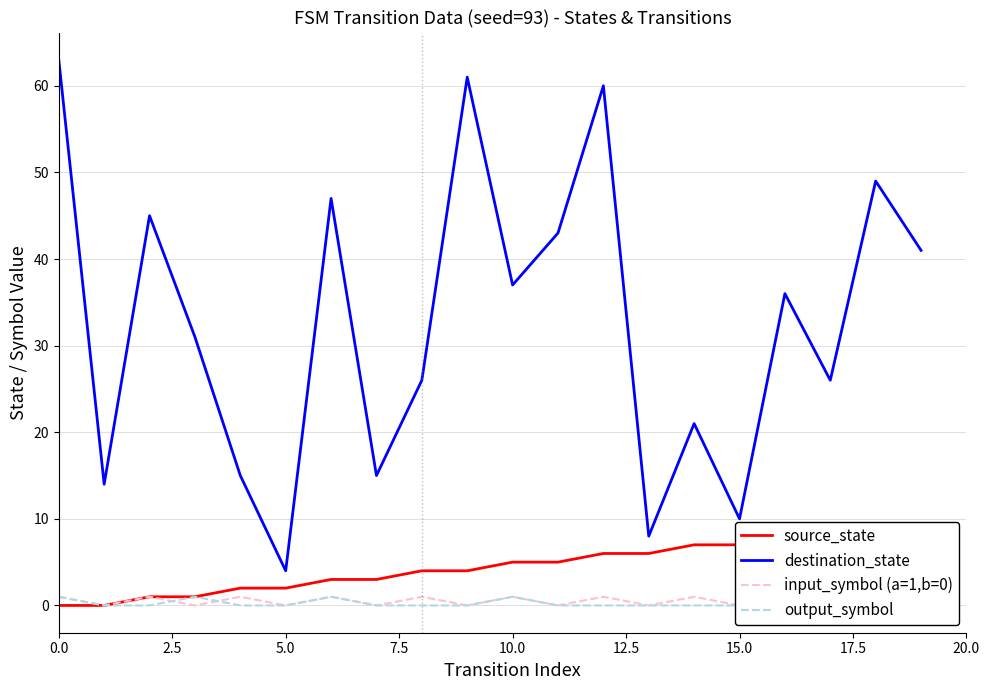

The value of destination_state at 0.0 is 63. True or false?

True